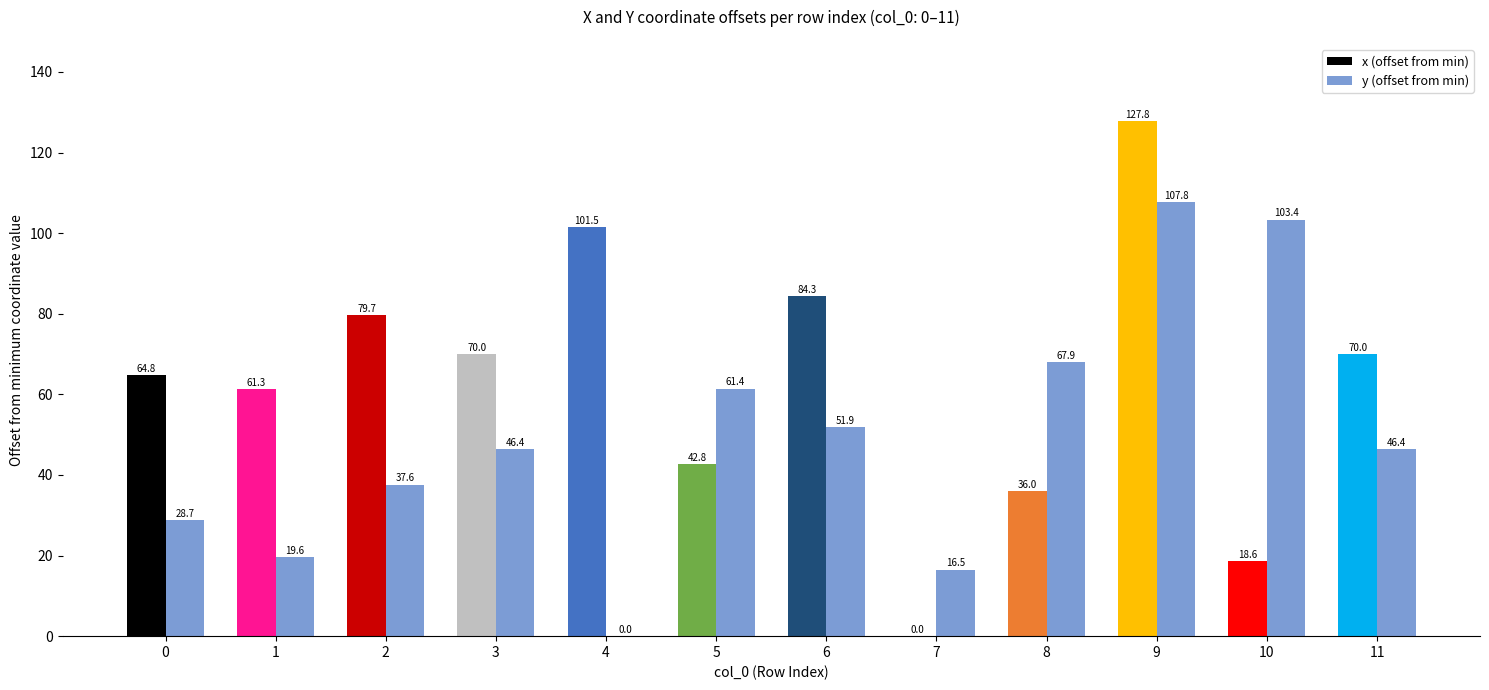

Which series changed the most between 2 and 10?

y (offset from min)